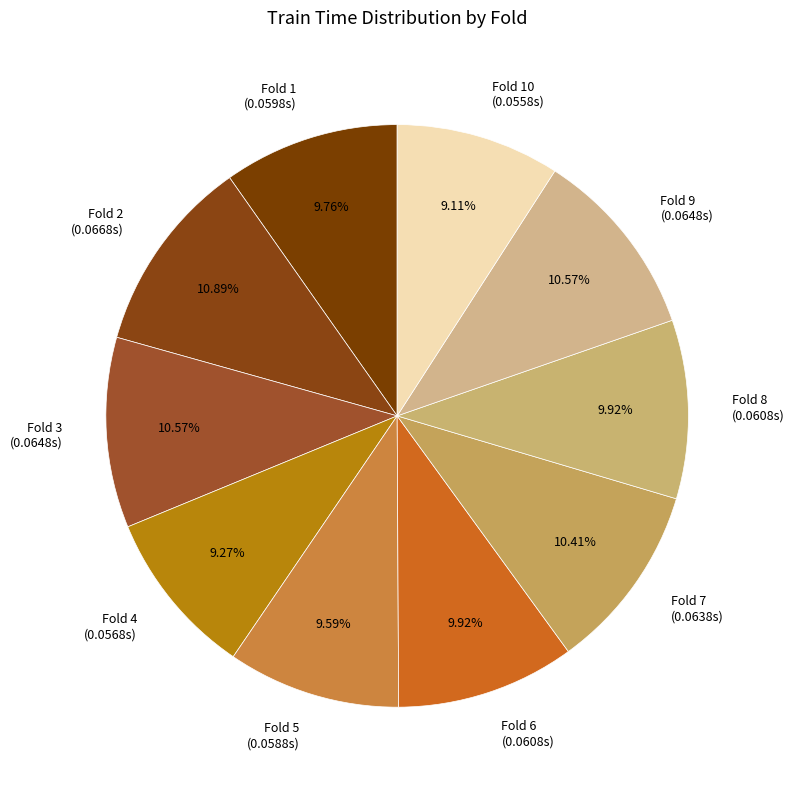

Count the number of slices in the pie.

10